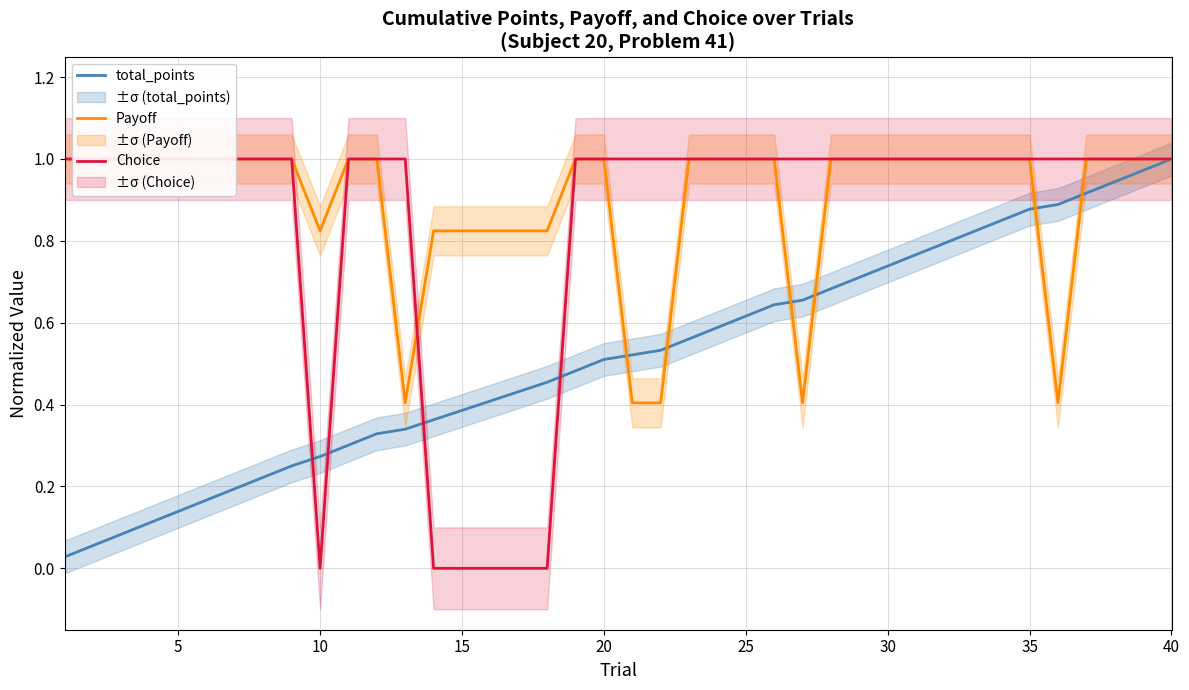

How many interior local valleys does the Choice series have?

1